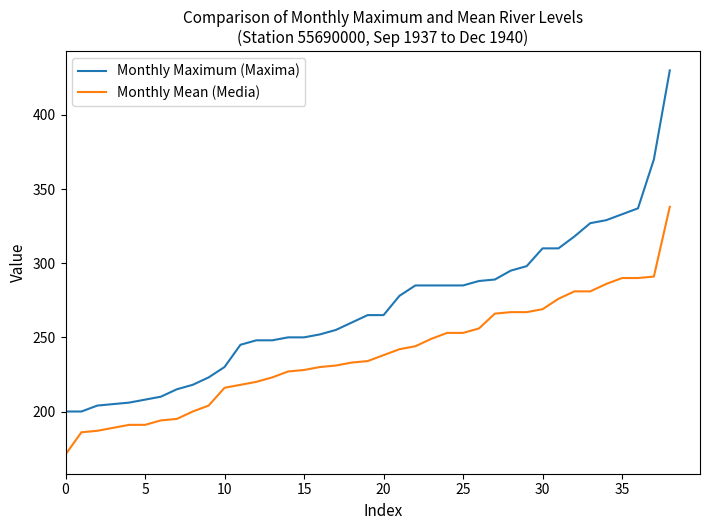

Which series has the largest range (max minus min)?

Monthly Maximum (Maxima)